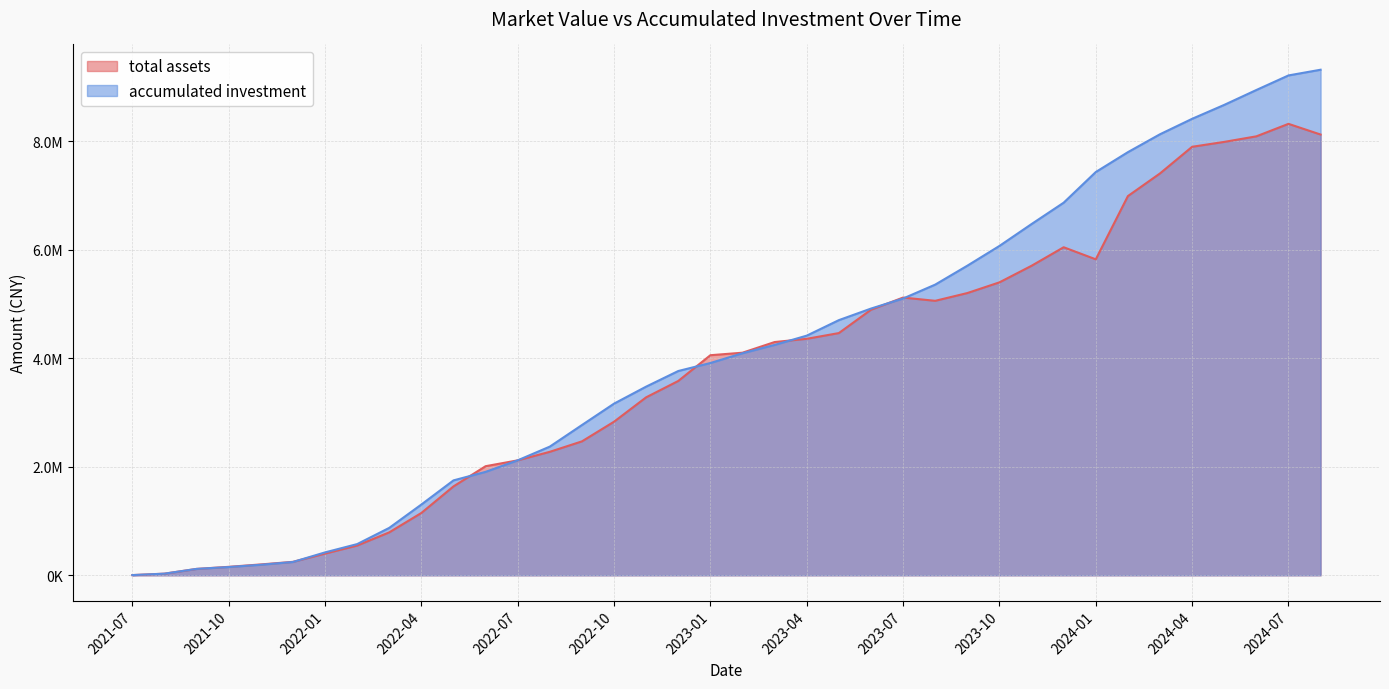

Reading left to right, what are all the values shown in this chart?

total assets: 2021-07=3953.9	2021-08=30185.5	2021-09=117687.0	2021-10=156065.2	2021-11=200500.5	2021-12=247884.0	2022-01=399421.9	2022-02=548163.8	2022-03=791207.1	2022-04=1148484.6	2022-05=1637875.9	2022-06=2009970.1	2022-07=2117868.3	2022-08=2275306.8	2022-09=2467431.4	2022-10=2830055.3	2022-11=3279407.9	2022-12=3580619.3	2023-01=4054940.8	2023-02=4101206.0	2023-03=4297669.9	2023-04=4356915.6	2023-05=4462748.0	2023-06=4892523.8	2023-07=5116912.1	2023-08=5056978.0	2023-09=5200013.2	2023-10=5397198.3	2023-11=5702596.3	2023-12=6043907.7	2024-01=5821489.6	2024-02=6986559.0	2024-03=7404122.8	2024-04=7894764.1	2024-05=7984896.5	2024-06=8087255.0	2024-07=8317385.5	2024-08=8120333.5
accumulated investment: 2021-07=3953.9	2021-08=30342.7	2021-09=118000.4	2021-10=152459.8	2021-11=194066.2	2021-12=245217.8	2022-01=421993.9	2022-02=574770.3	2022-03=873748.7	2022-04=1303953.1	2022-05=1748619.0	2022-06=1905837.8	2022-07=2118397.2	2022-08=2371020.8	2022-09=2768369.2	2022-10=3162899.5	2022-11=3476310.4	2022-12=3763857.8	2023-01=3911317.9	2023-02=4091205.8	2023-03=4244668.8	2023-04=4415397.6	2023-05=4701075.9	2023-06=4913912.7	2023-07=5099420.1	2023-08=5355510.8	2023-09=5703941.4	2023-10=6068134.3	2023-11=6471218.9	2023-12=6865089.1	2024-01=7429784.5	2024-02=7795825.7	2024-03=8125783.6	2024-04=8410118.7	2024-05=8666707.0	2024-06=8941047.8	2024-07=9209325.2	2024-08=9314484.7